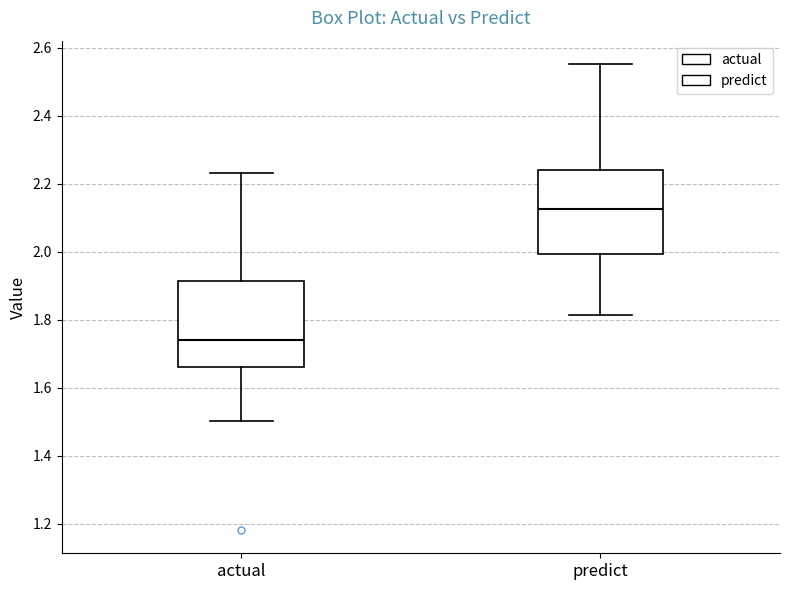

Reading left to right, read every box against the y-axis: the position of its median line, the range the box covers, and the ends of its whiskers. The values are not printed on the chart, so give them approximately, as read against the axis.

actual: median 1.74, box 1.66 to 1.92, whiskers 1.50 to 2.24
predict: median 2.12, box 2.00 to 2.24, whiskers 1.82 to 2.56